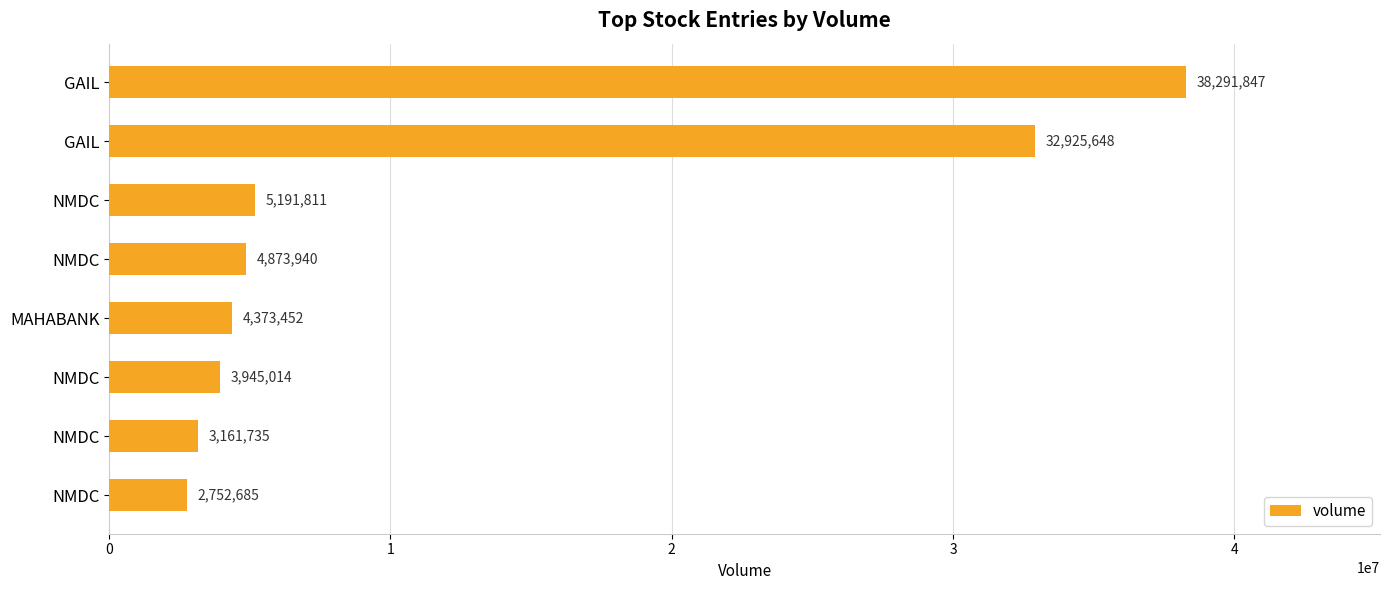

What is the maximum value shown in the chart?

38291847